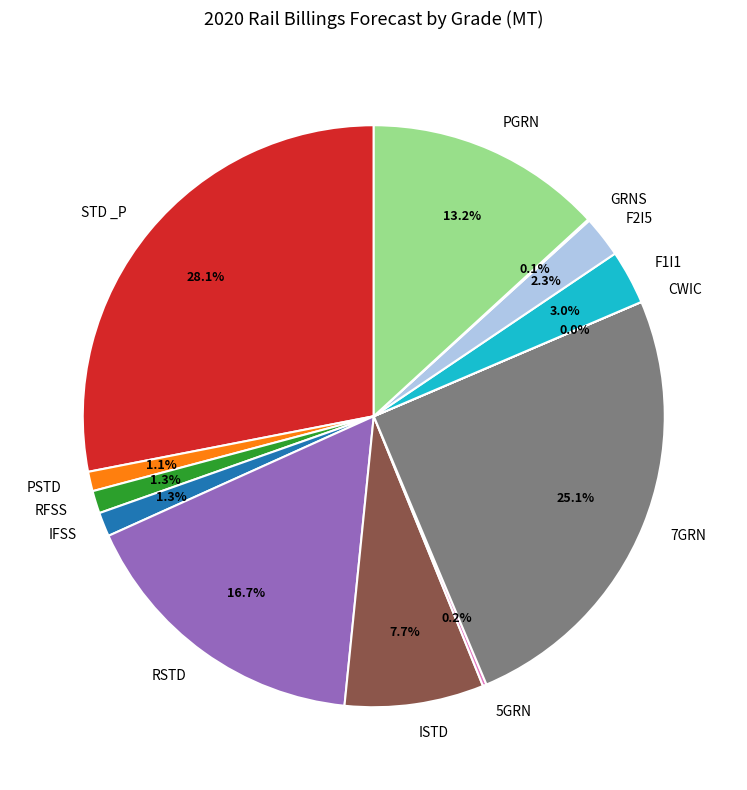

Is there a majority slice in this chart?

No